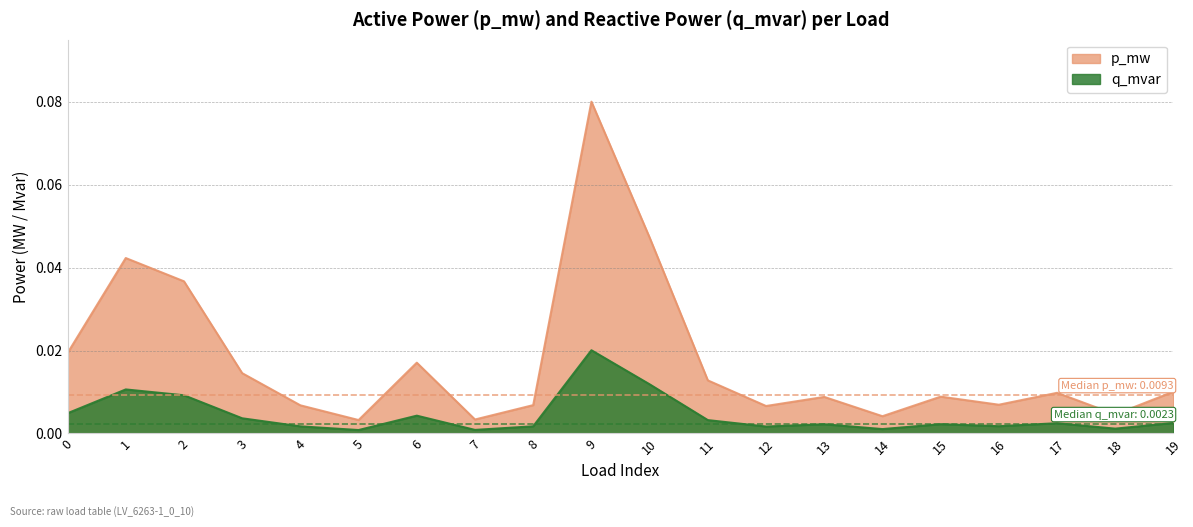

Which has a higher value, 11 or 1?

1